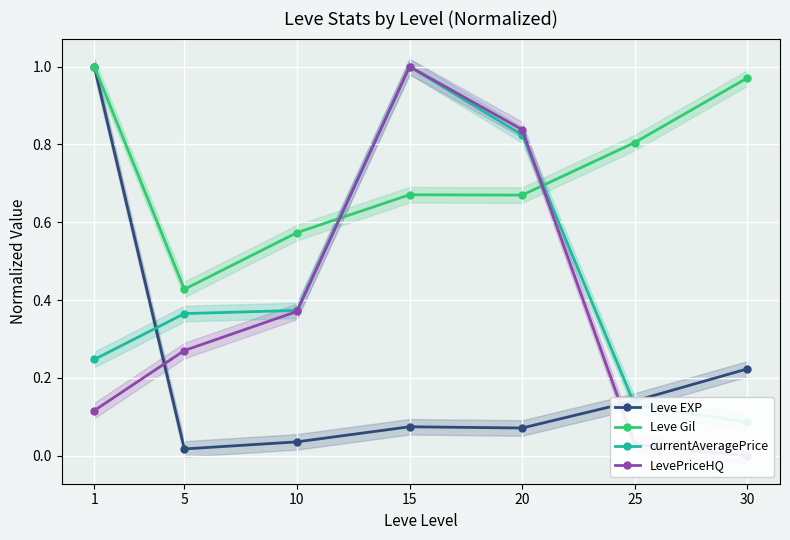

Reading right to left, extract all data points from this chart.

Leve EXP: 30=0.2	25=0.1	20=0.1	15=0.1	10=0.0	5=0.0	1=1.0
Leve Gil: 30=1.0	25=0.8	20=0.7	15=0.7	10=0.6	5=0.4	1=1.0
currentAveragePrice: 30=0.1	25=0.1	20=0.8	15=1.0	10=0.4	5=0.4	1=0.2
LevePriceHQ: 30=0.0	25=0.0	20=0.8	15=1.0	10=0.4	5=0.3	1=0.1